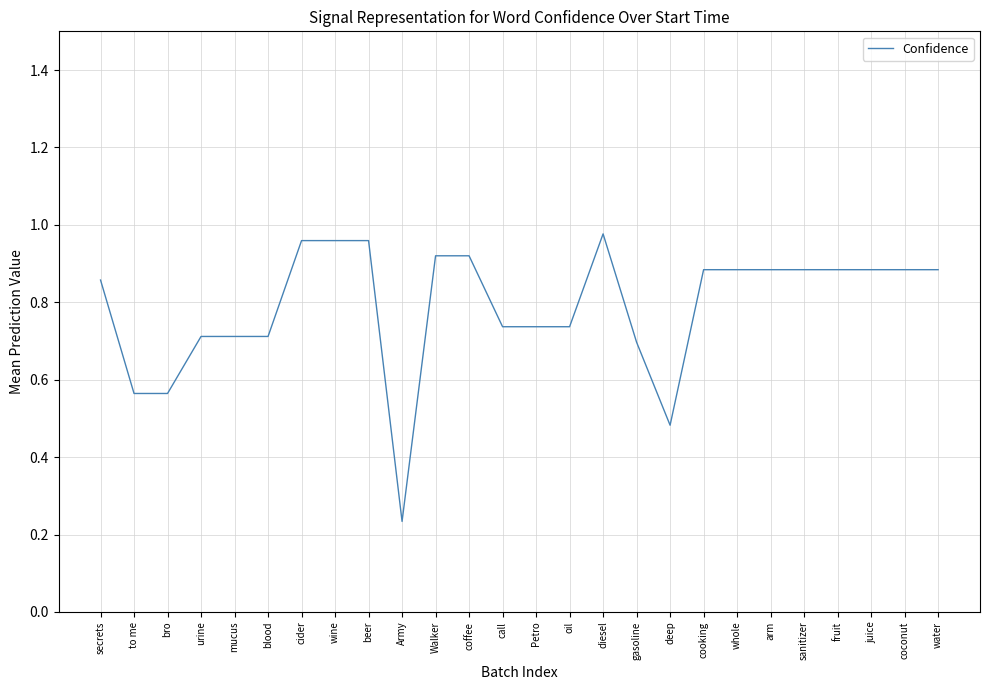

What is the sum of all values?

20.5